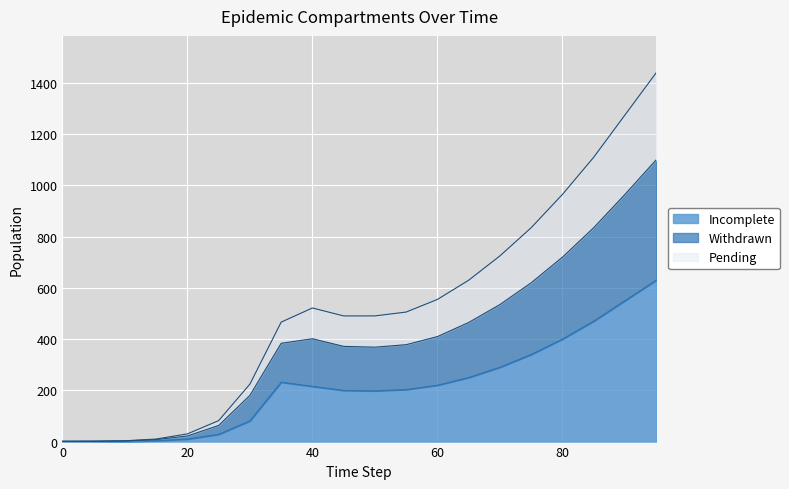

Is it true that Incomplete equals 220.0 at 60?

True